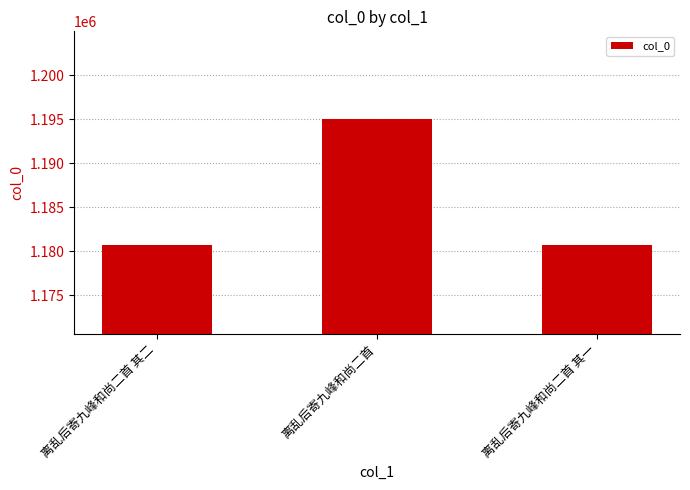

The chart shows a value of 1180653 at 离乱后寄九峰和尚二首 其一. True or false?

True